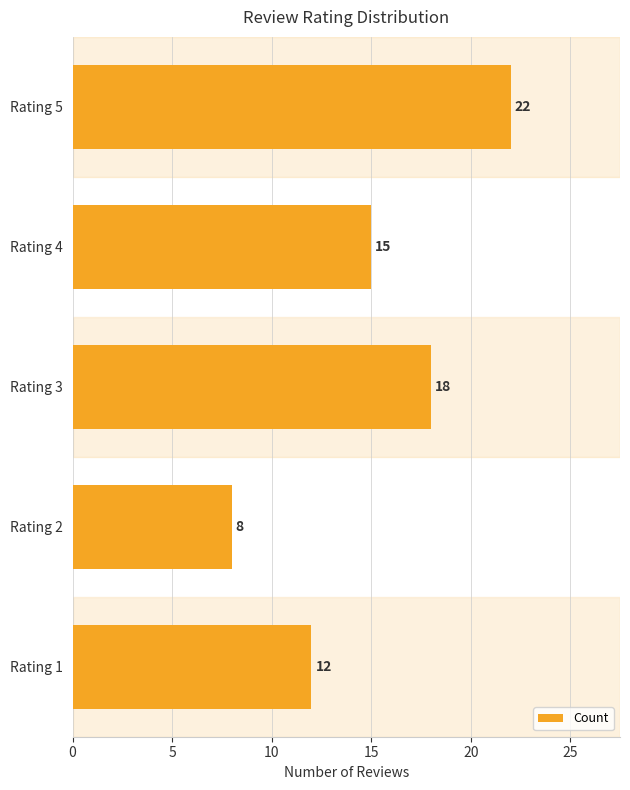

Are the bars grouped side by side (vs. stacked)?

No